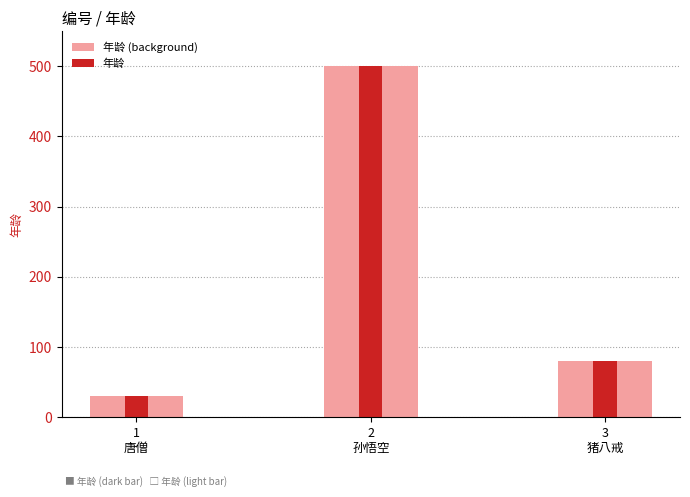

Is it true that 年龄 equals 111 at 3
猪八戒?

False